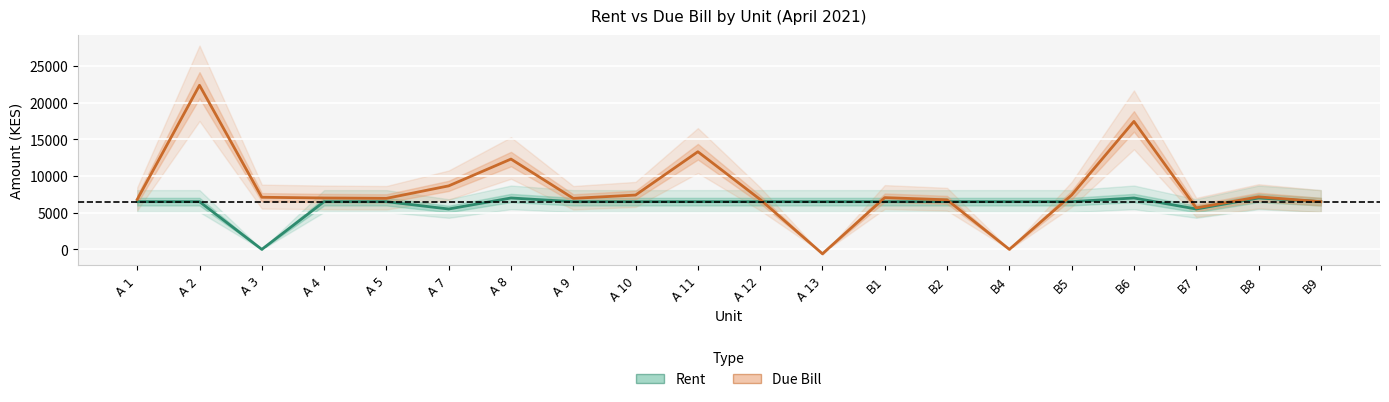

Reading left to right, transcribe all the data shown in this chart.

Rent: 6500	6500	0	6500	6500	5500	7000	6500	6500	6500	6500	6500	6500	6500	6500	6500	7000	5500	7000	6500
Due Bill: 6800	22350	7100	7000	6950	8650	12300	6950	7400	13300	6800	-600	7050	6750	0	7400	17430	5650	7150	6500